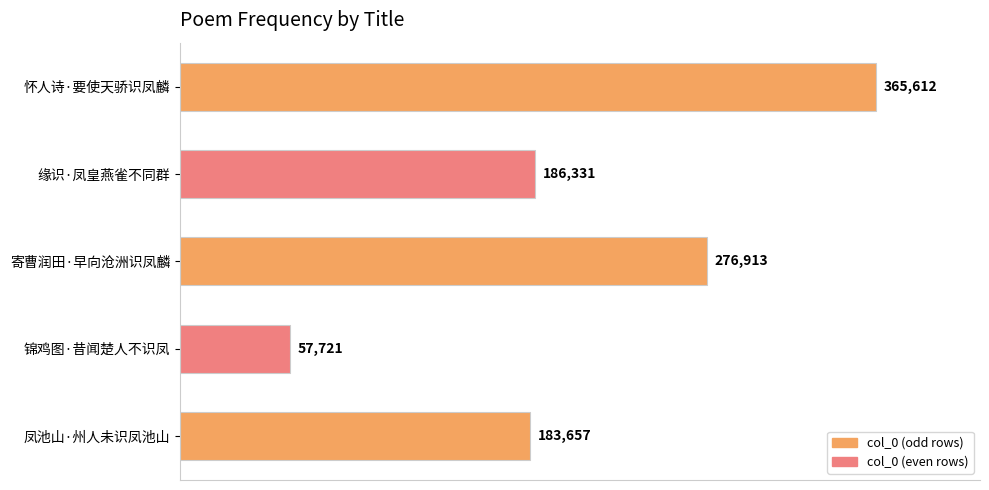

Which has a higher value, 缘识·凤皇燕雀不同群 or 寄曹润田·早向沧洲识凤麟?

寄曹润田·早向沧洲识凤麟